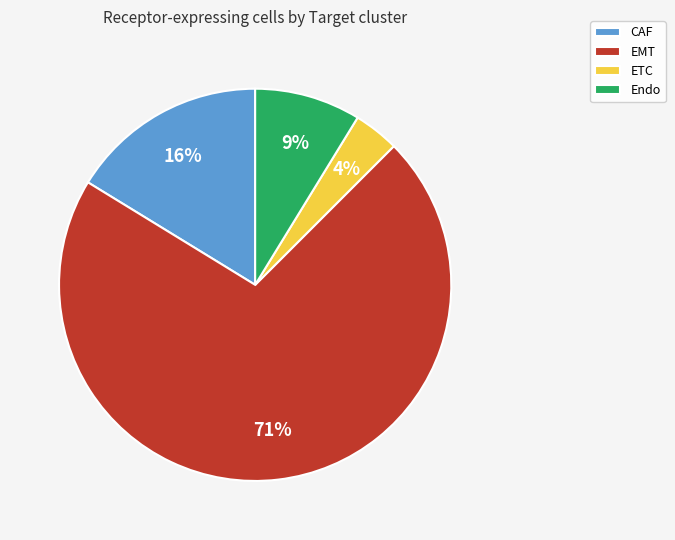

True or false: CAF accounts for 11% of the total.

False